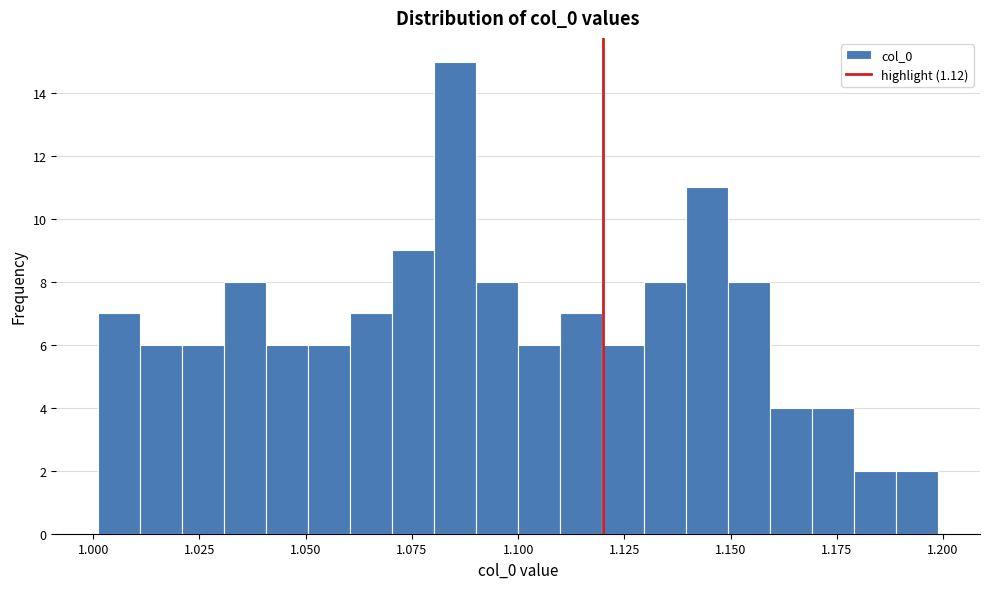

Read against the x-axis, roughly where is the centre of the tallest bar?

1.085